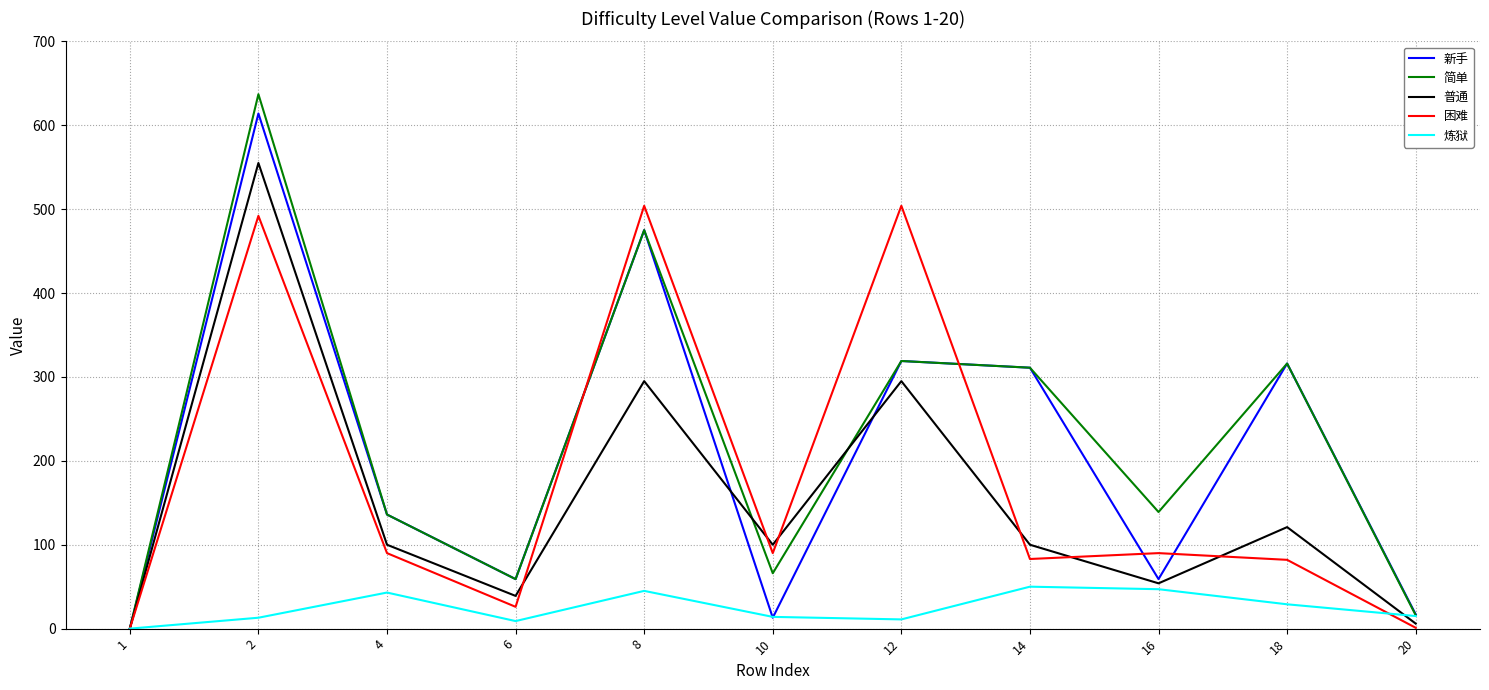

The 炼狱 series shows 29 at 18. True or false?

True